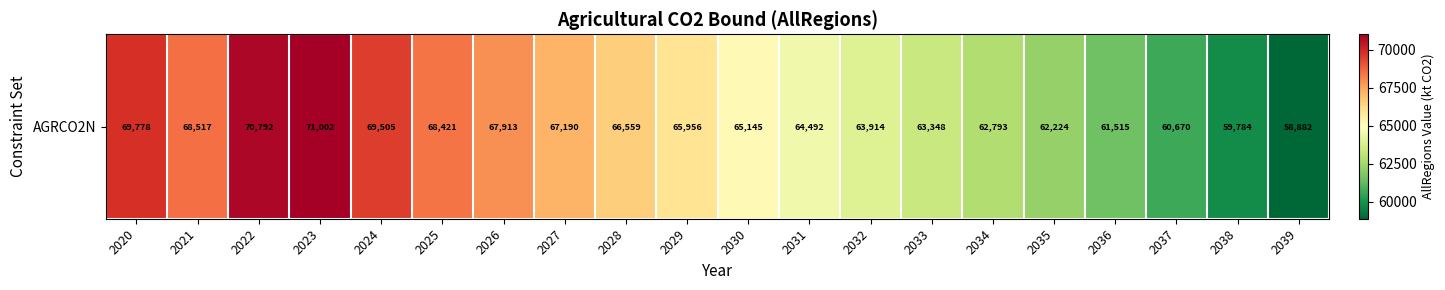

The value at 2034 is 62792.5. True or false?

True